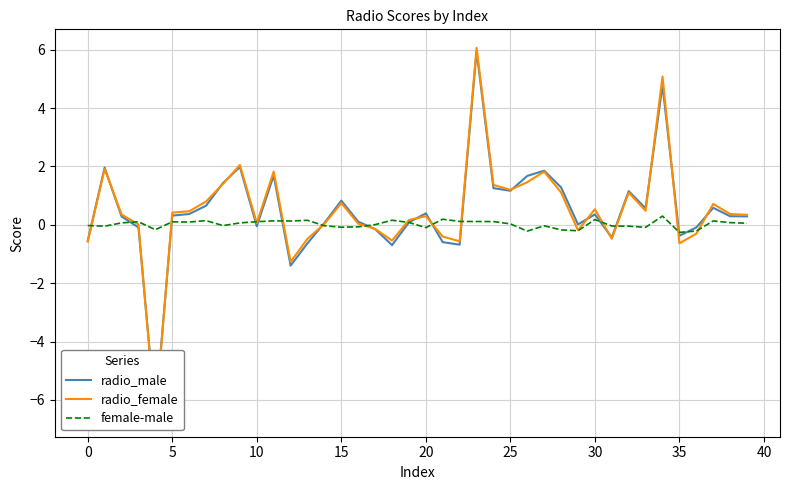

Is the value of radio_female at 24 greater than the value of radio_male at 34?

No